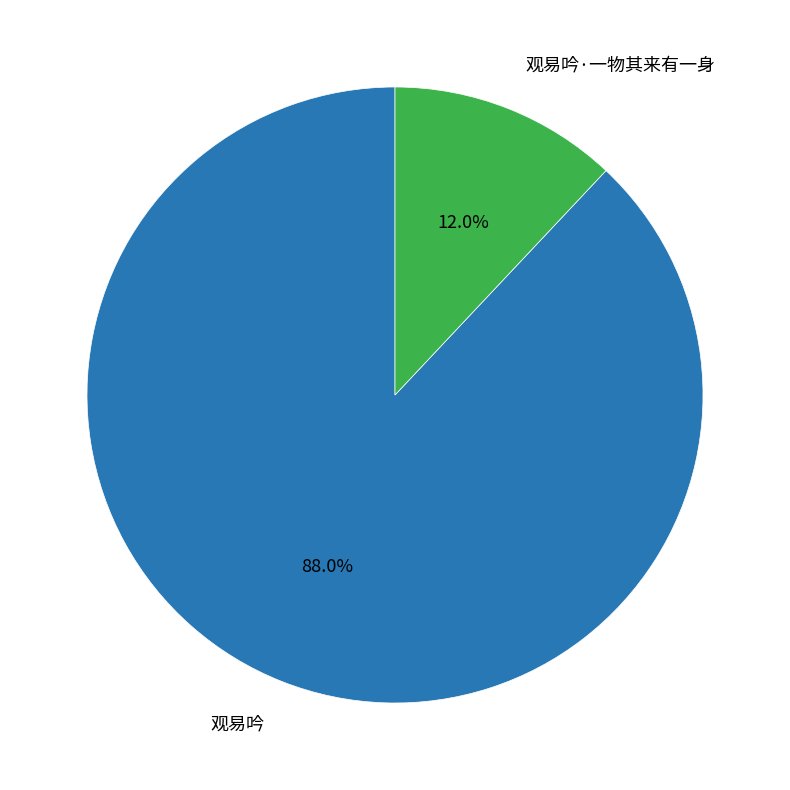

Count the number of slices in the pie.

2